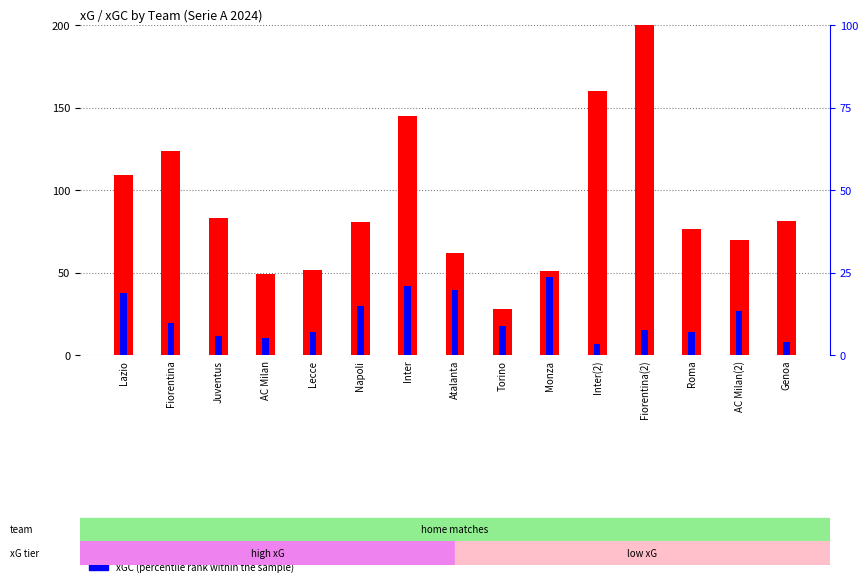

What position from the left is Torino?

9